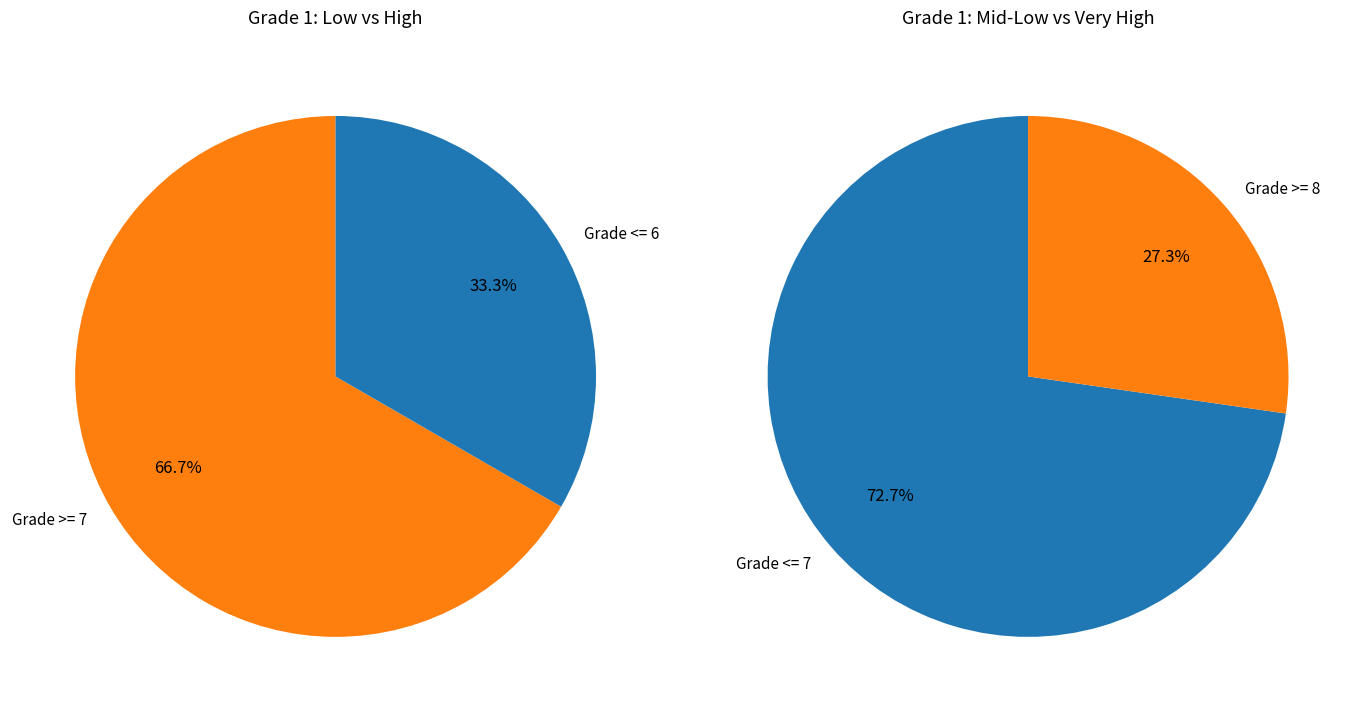

To the nearest percent, what is the difference between the 9 and 7 slice percentages?

33%